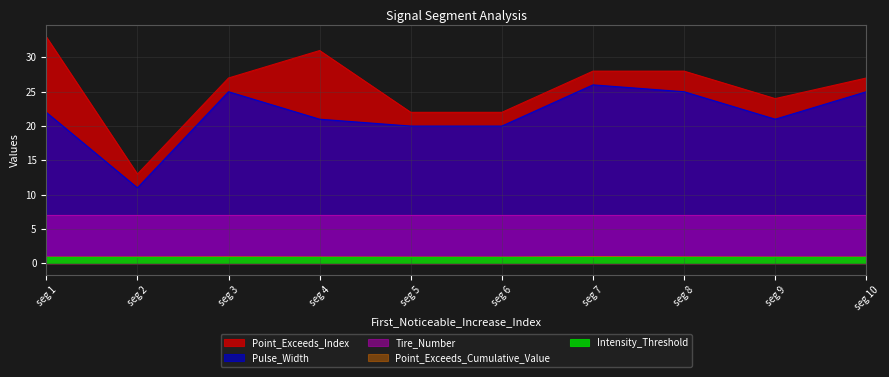

True or false: Pulse_Width has a value of 5.0 at seg 2.

False